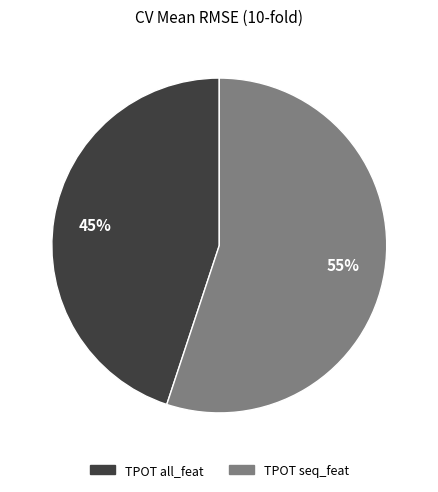

To the nearest percent, what is the difference between the TPOT seq_feat and TPOT all_feat slice percentages?

10%